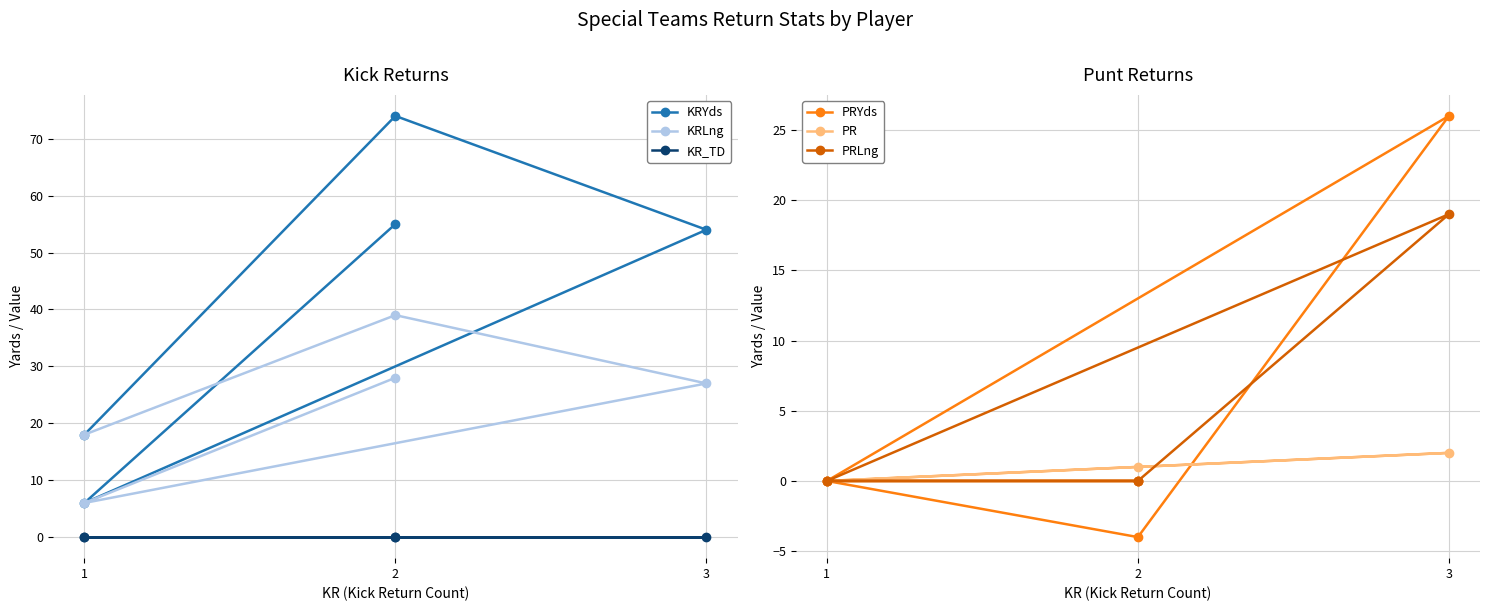

Is this an area chart (filled region under the line)?

No